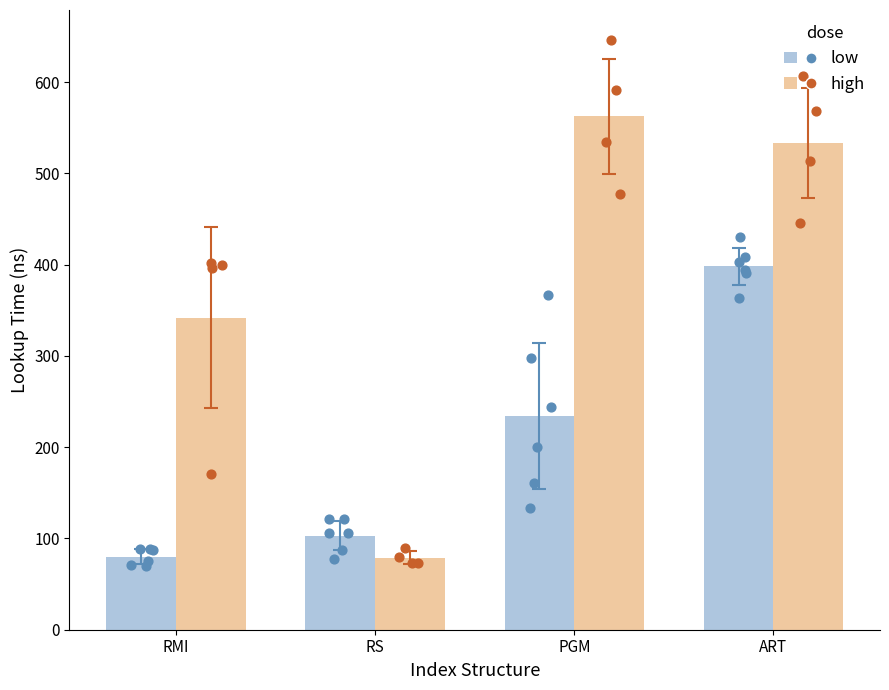

At which category is the sum across all series the highest?

ART